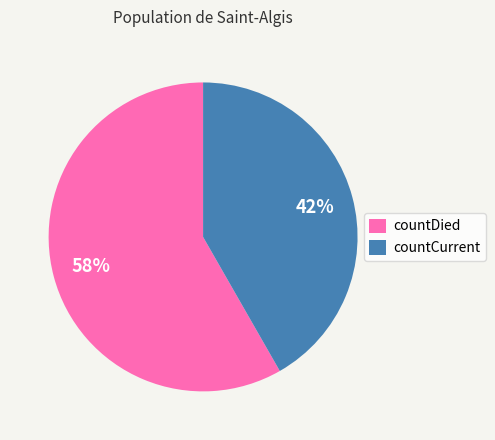

To the nearest percent, what is the average slice percentage?

50%